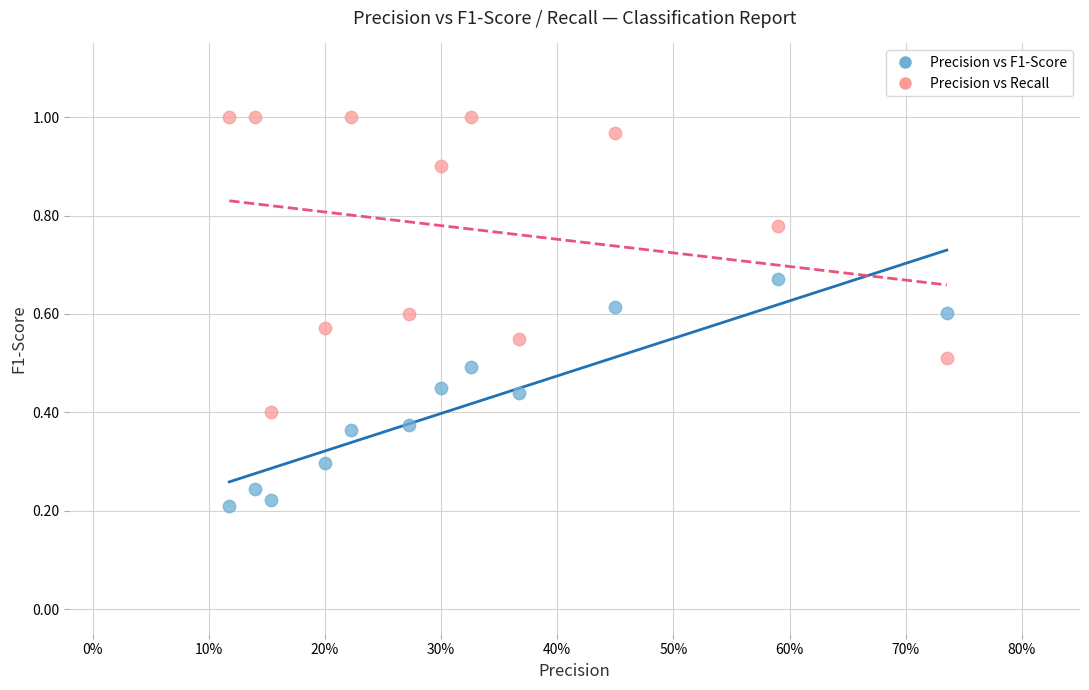

Which series contains the lowest Y value?

Precision vs F1-Score